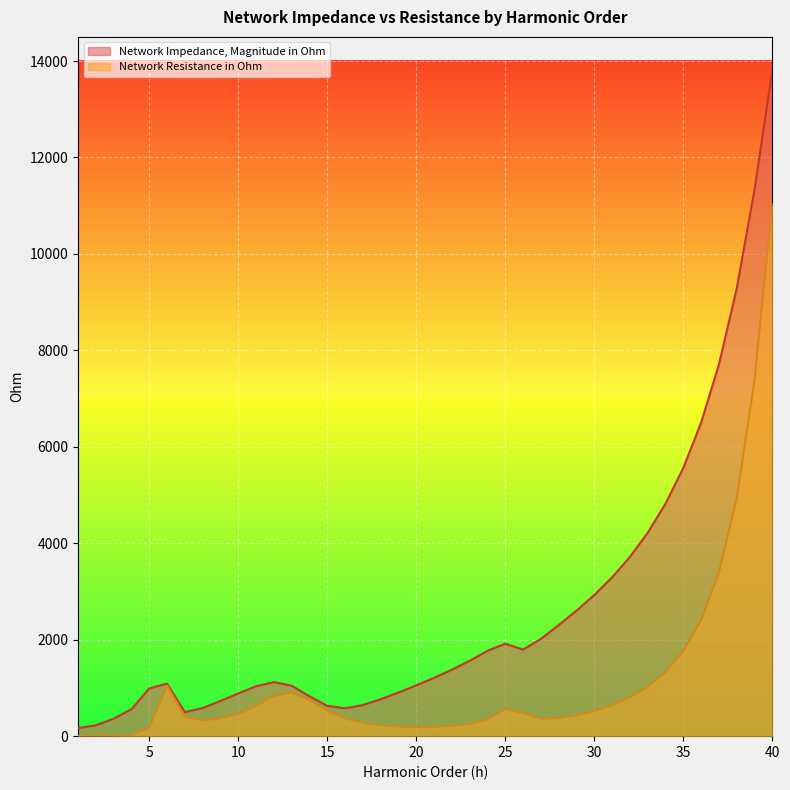

The Network Impedance, Magnitude in Ohm series shows 2016.7 at 27. True or false?

True